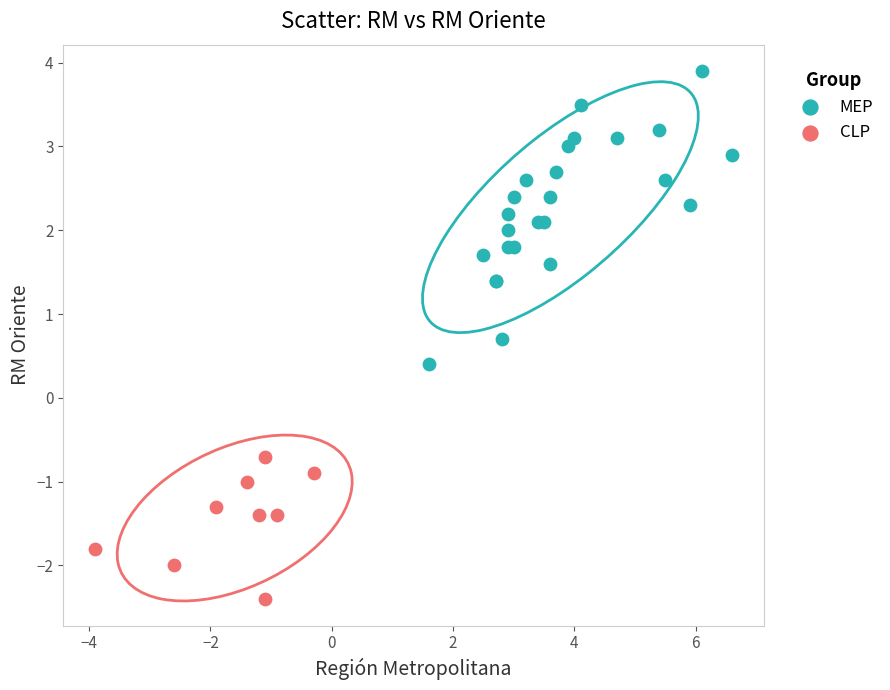

Which series has the widest spread of Y values?

MEP